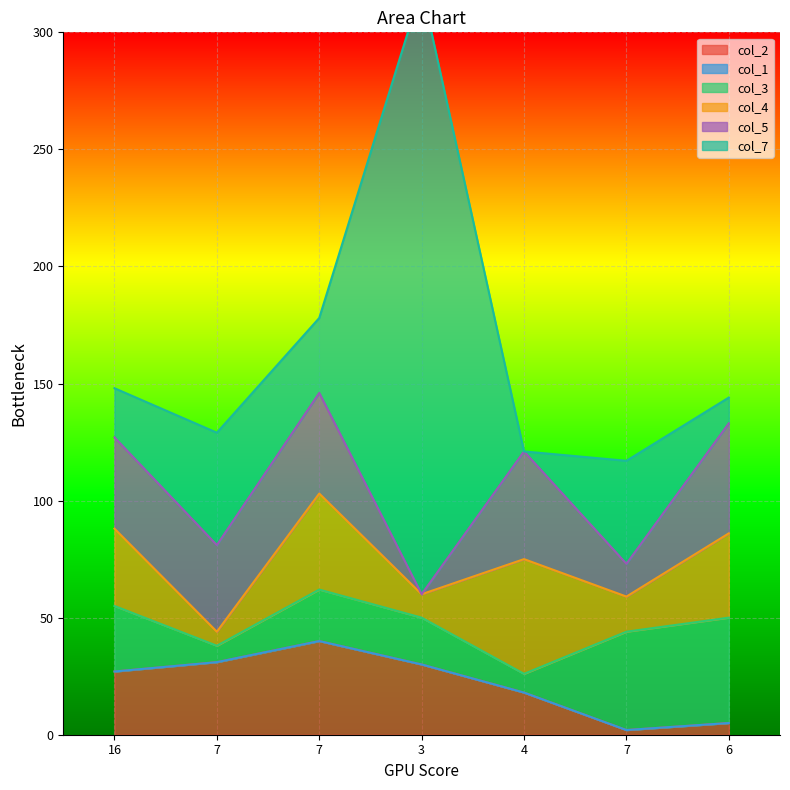

At 7, list the series in order from smallest to largest.

col_1, col_4, col_3, col_2, col_5, col_7